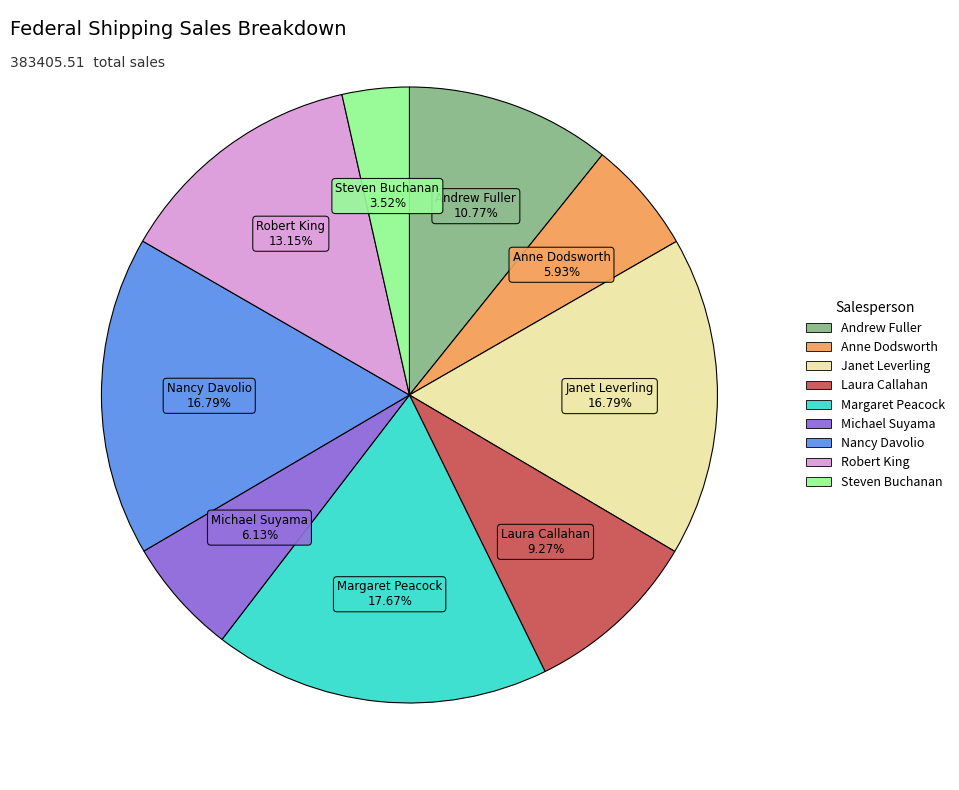

What is the ratio of the value at Margaret Peacock to the value at Anne Dodsworth?

3.0